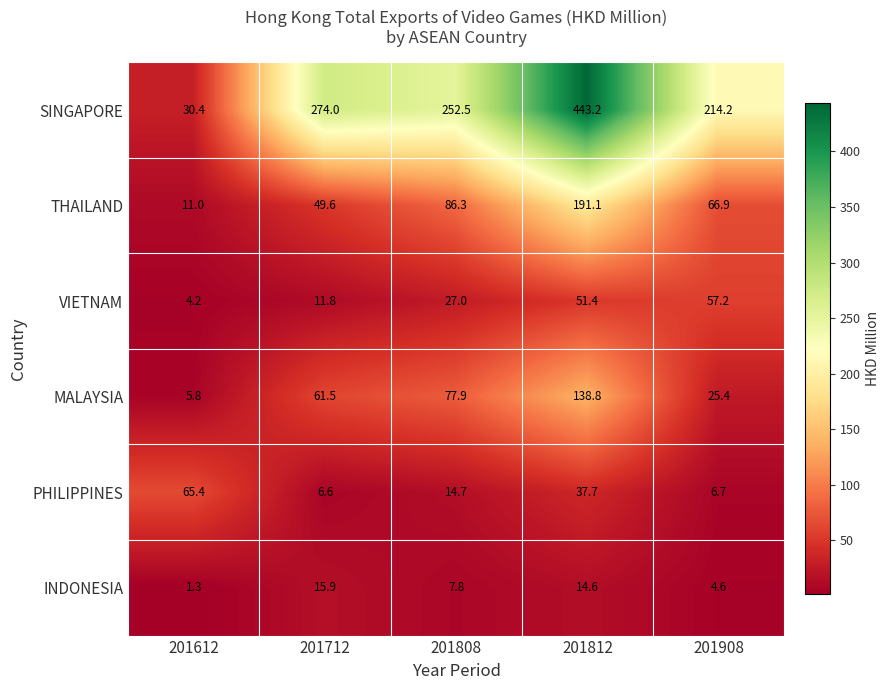

Which series has the widest spread of values?

SINGAPORE